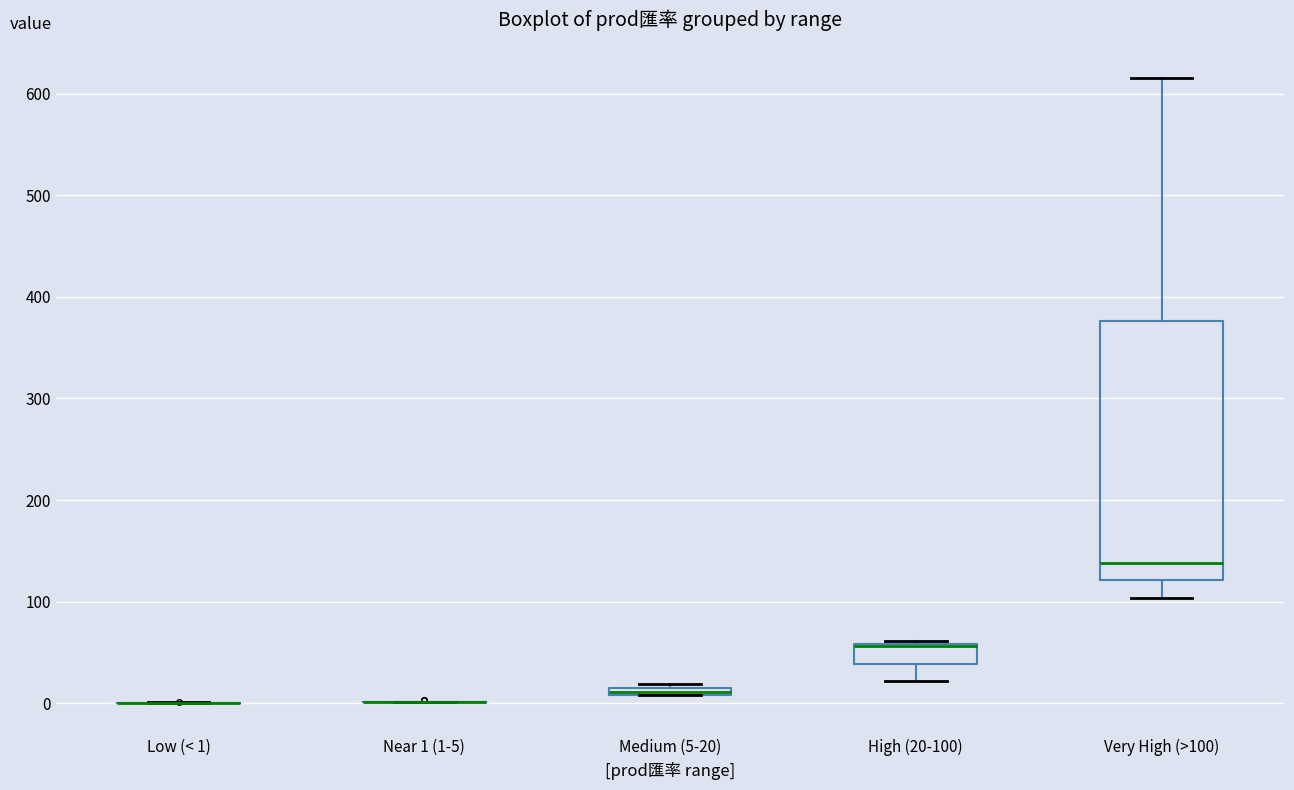

Where is the lower edge of the box for High (20-100) on the y-axis? The values are not printed on the chart, so give them approximately, as read against the axis.

40